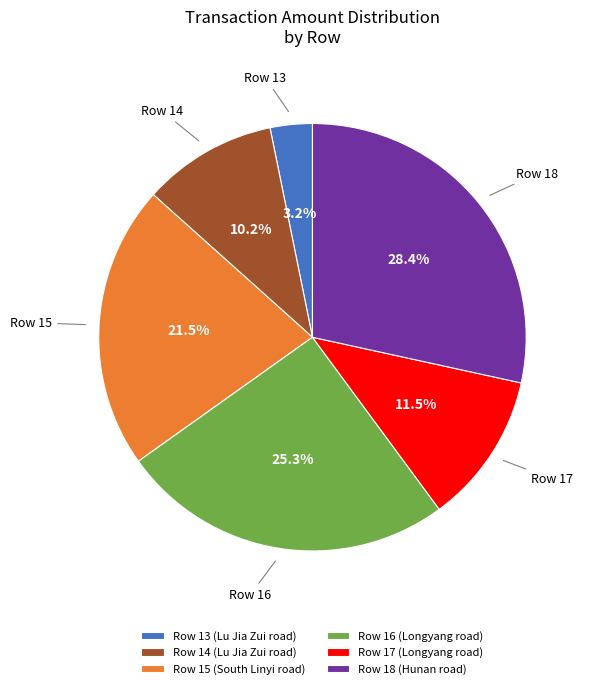

Count the number of slices in the pie.

6